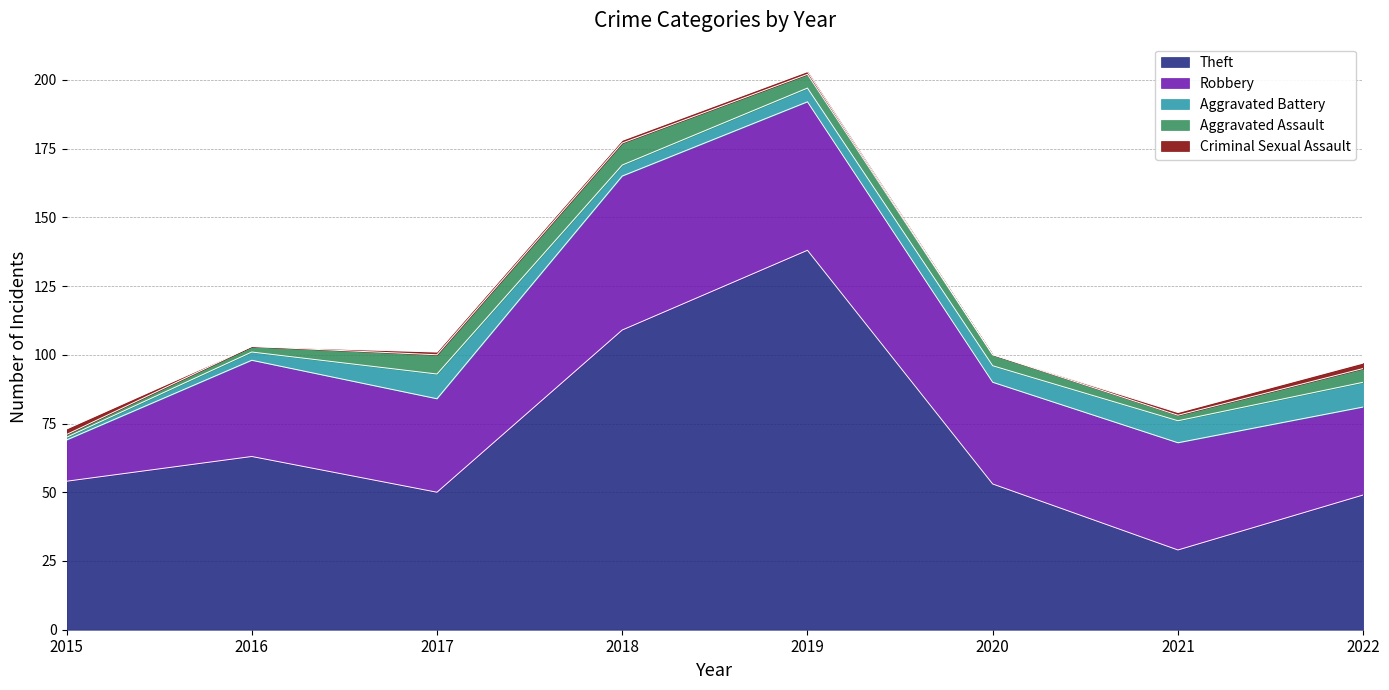

Reading left to right, list all the values displayed in this chart.

Theft: 2015=54	2016=63	2017=50	2018=109	2019=138	2020=53	2021=29	2022=49
Robbery: 2015=15	2016=35	2017=34	2018=56	2019=54	2020=37	2021=39	2022=32
Aggravated Battery: 2015=1	2016=3	2017=9	2018=4	2019=5	2020=6	2021=8	2022=9
Aggravated Assault: 2015=1	2016=2	2017=7	2018=8	2019=5	2020=4	2021=2	2022=5
Criminal Sexual Assault: 2015=2	2016=0	2017=1	2018=1	2019=1	2020=0	2021=1	2022=2